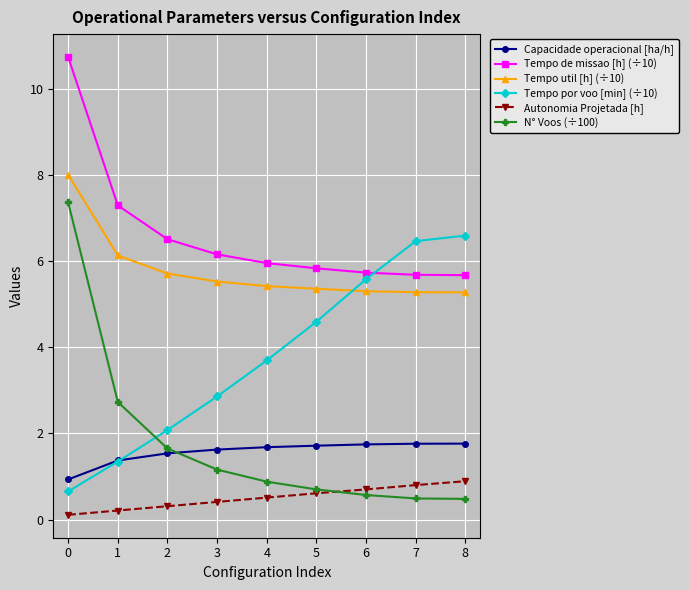

Rank the series by their maximum value, from lowest to highest.

Autonomia Projetada [h], Capacidade operacional [ha/h], Tempo por voo [min] (÷10), N° Voos (÷100), Tempo util [h] (÷10), Tempo de missao [h] (÷10)